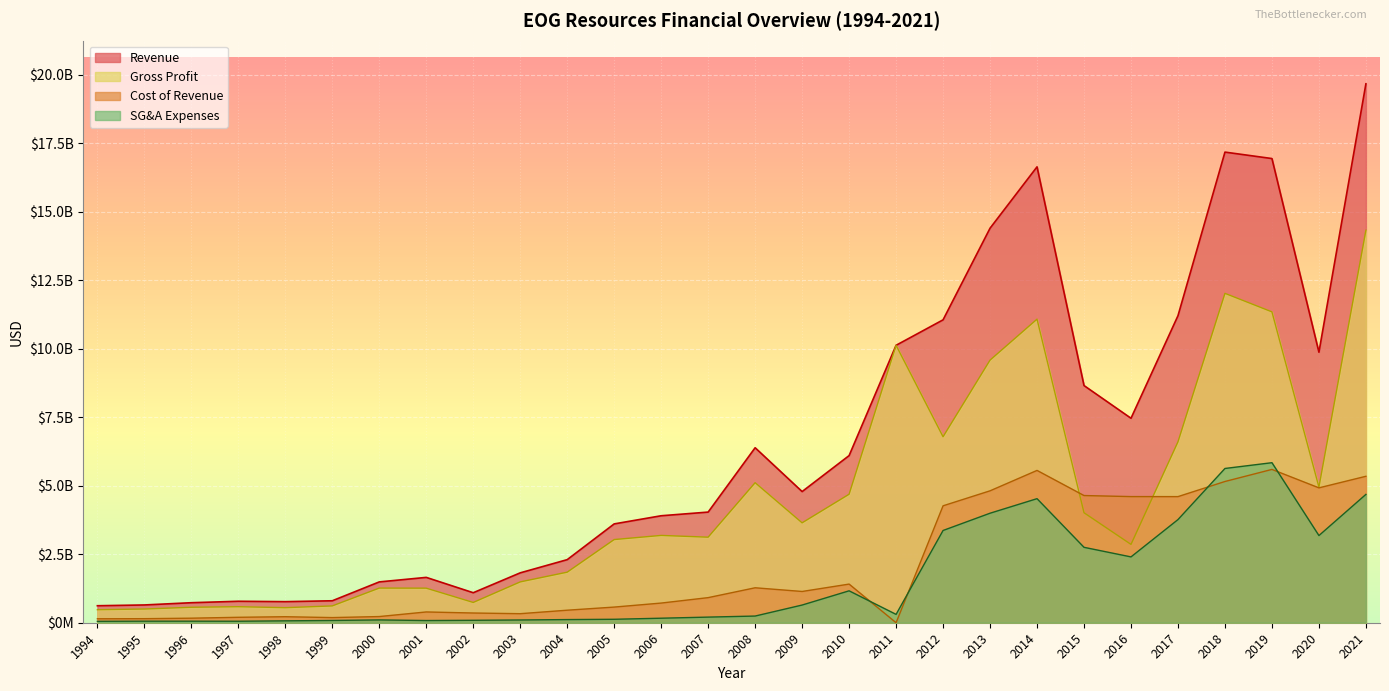

Rank the categories by revenue value from lowest to highest.

1994, 1995, 1996, 1998, 1997, 1999, 2002, 2000, 2001, 2003, 2004, 2005, 2006, 2007, 2009, 2010, 2008, 2016, 2015, 2020, 2011, 2012, 2017, 2013, 2014, 2019, 2018, 2021